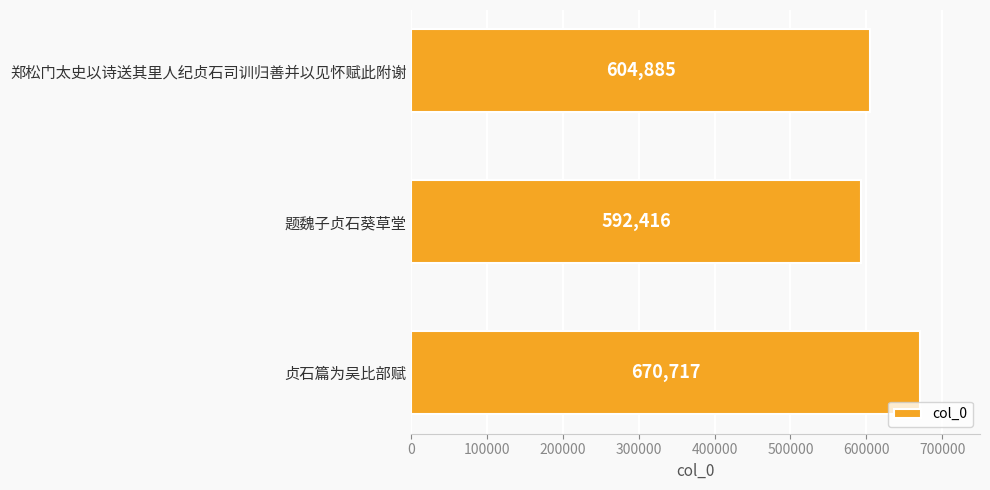

What is the difference between the maximum and minimum values?

78301